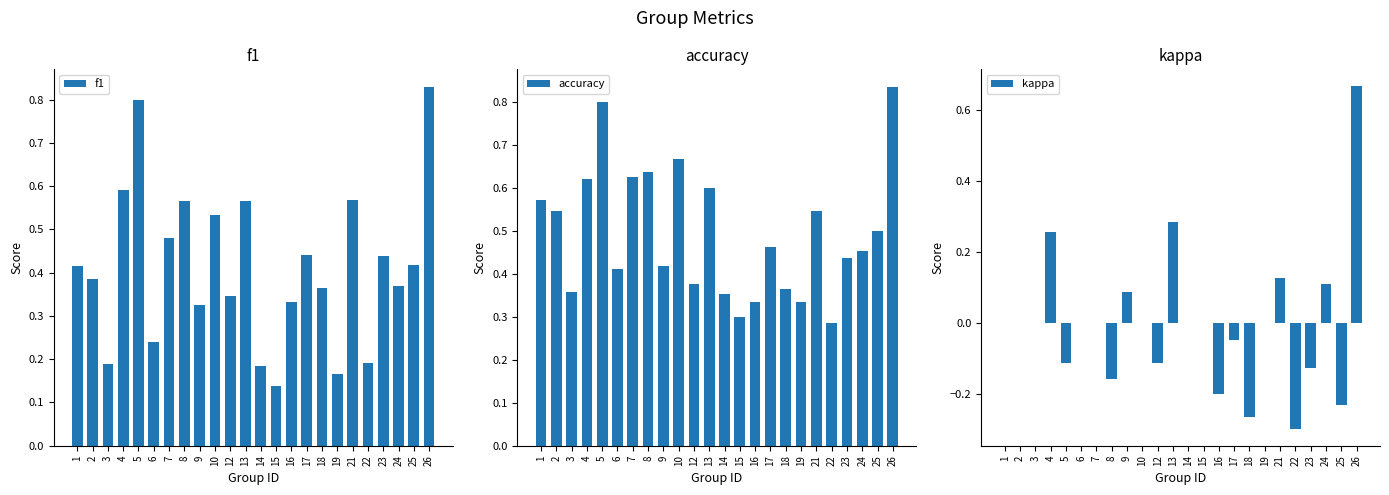

What is the value of the f1 bar at the 24th from the left?

0.8